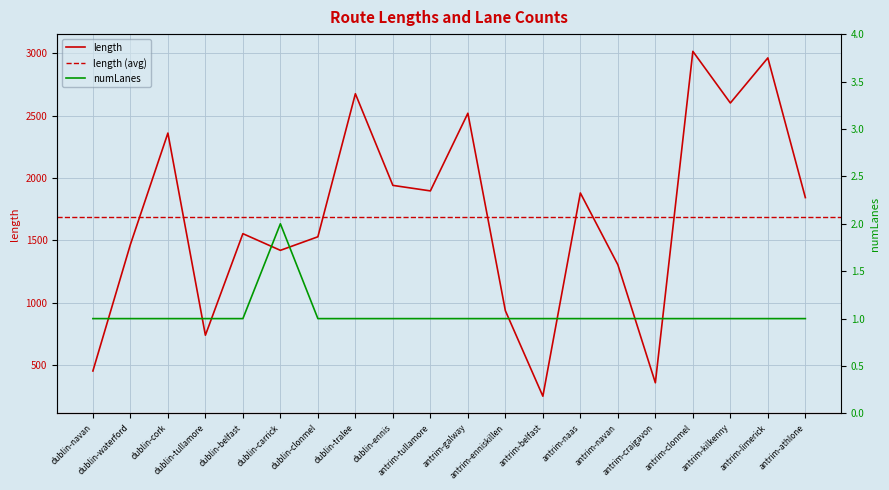

The value of numLanes at antrim-enniskillen is 1.0. True or false?

True